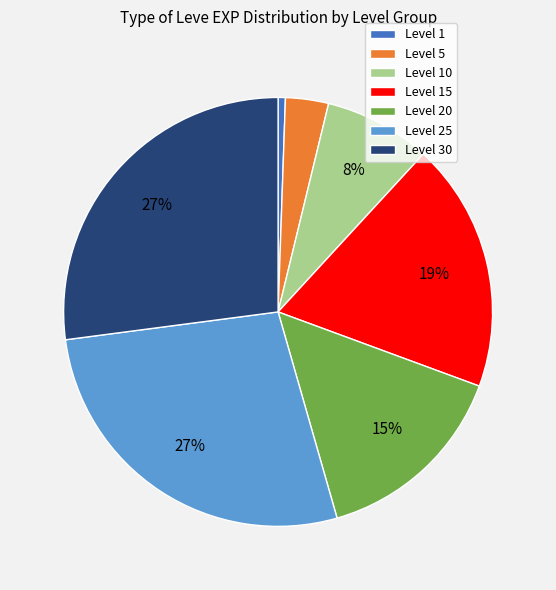

True or false: Level 1 accounts for 11% of the total.

False